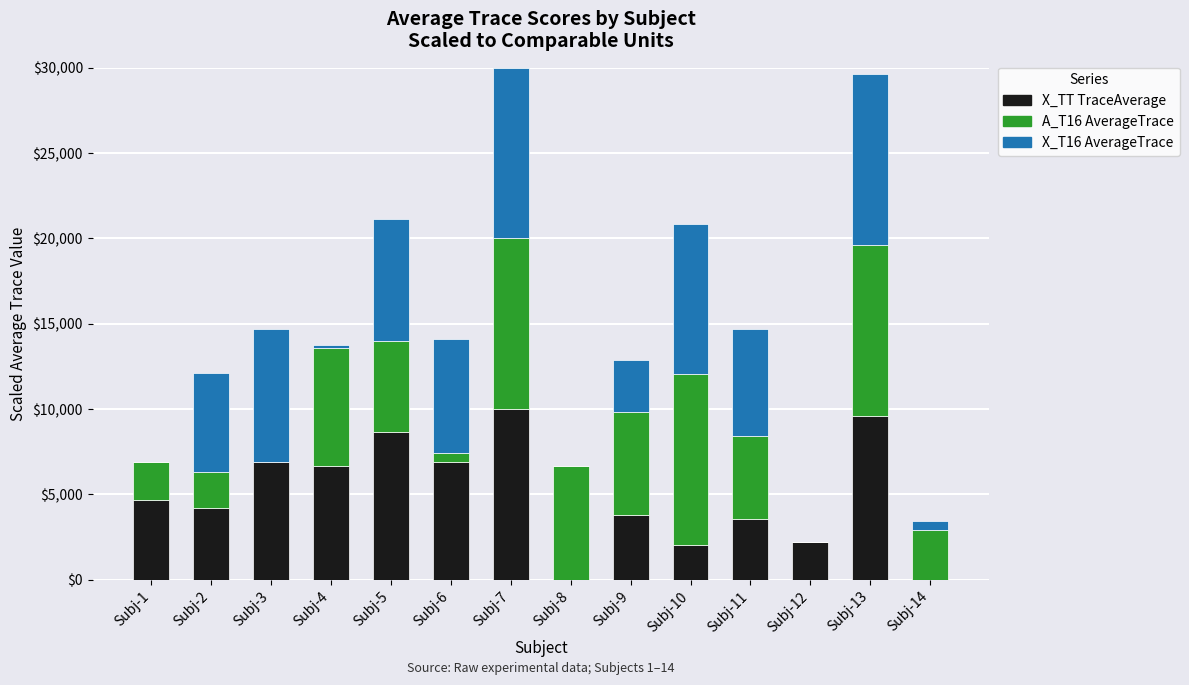

What is the total value across all series at Subj-2?

12088.9